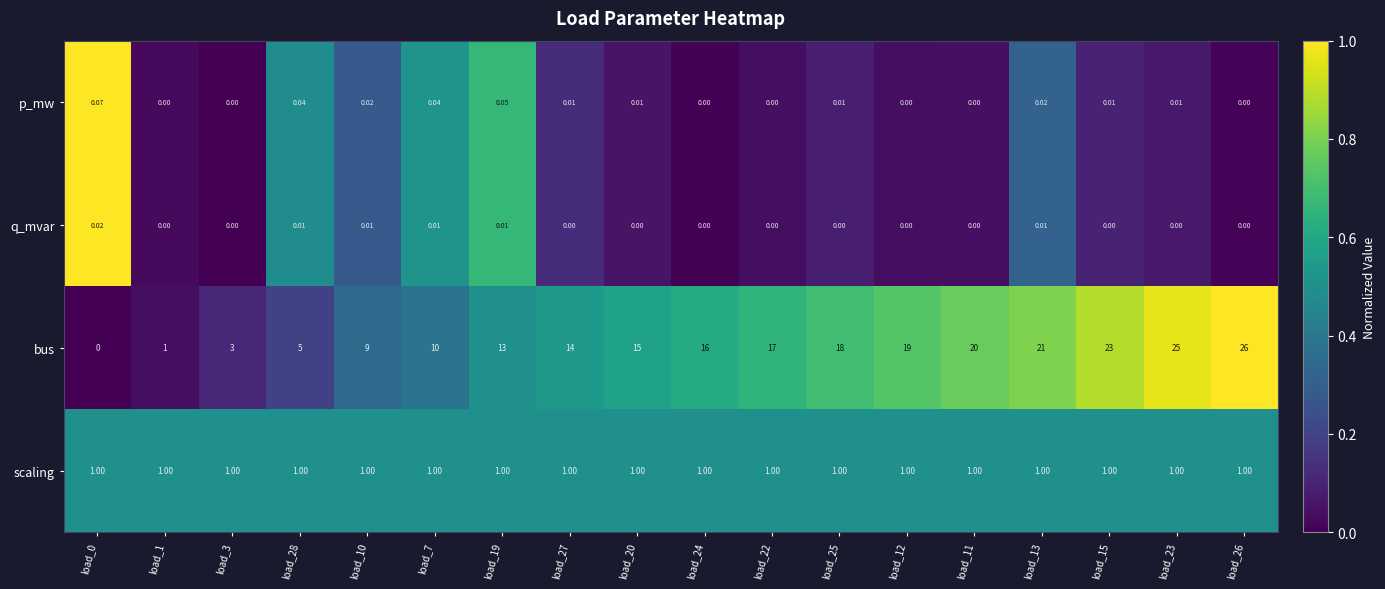

What is the spread (max minus min) of values at load_25?

18.0